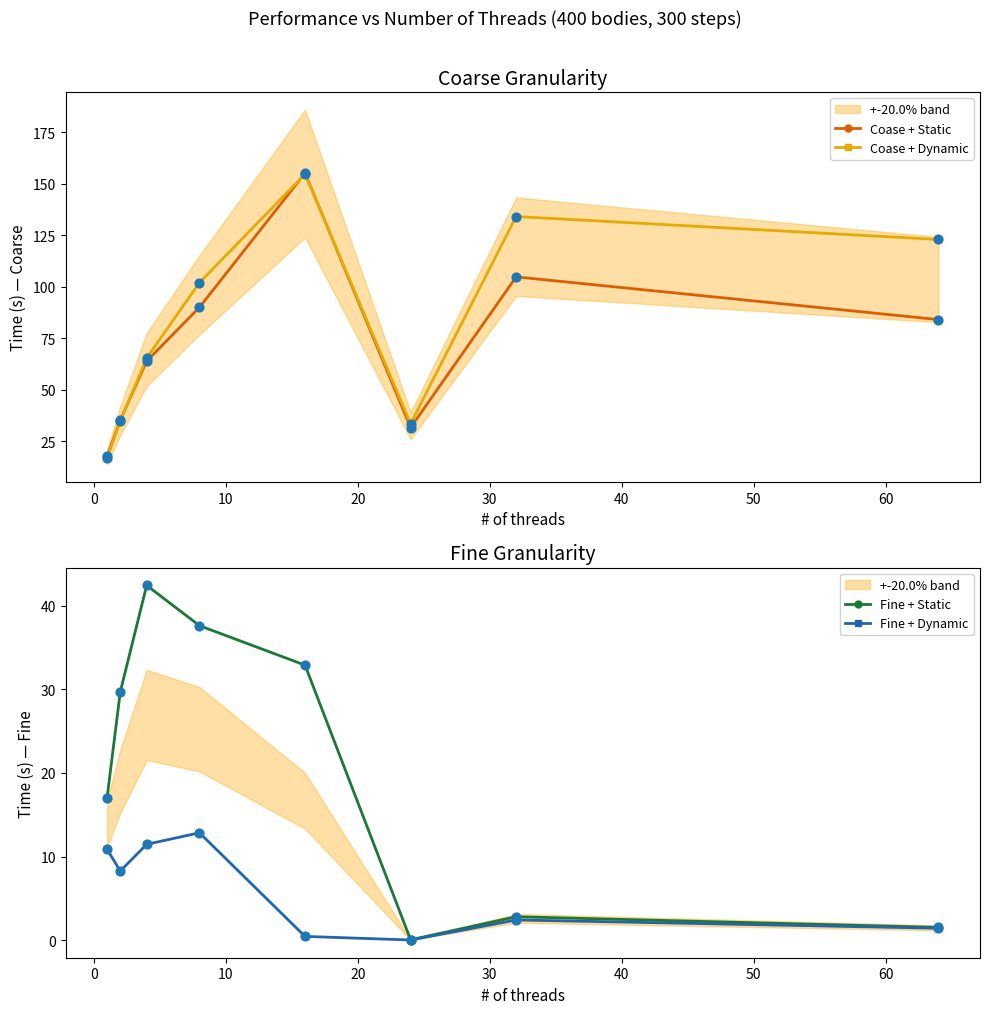

What is the value of the Coase + Dynamic point at the 4th from the left?

102.0